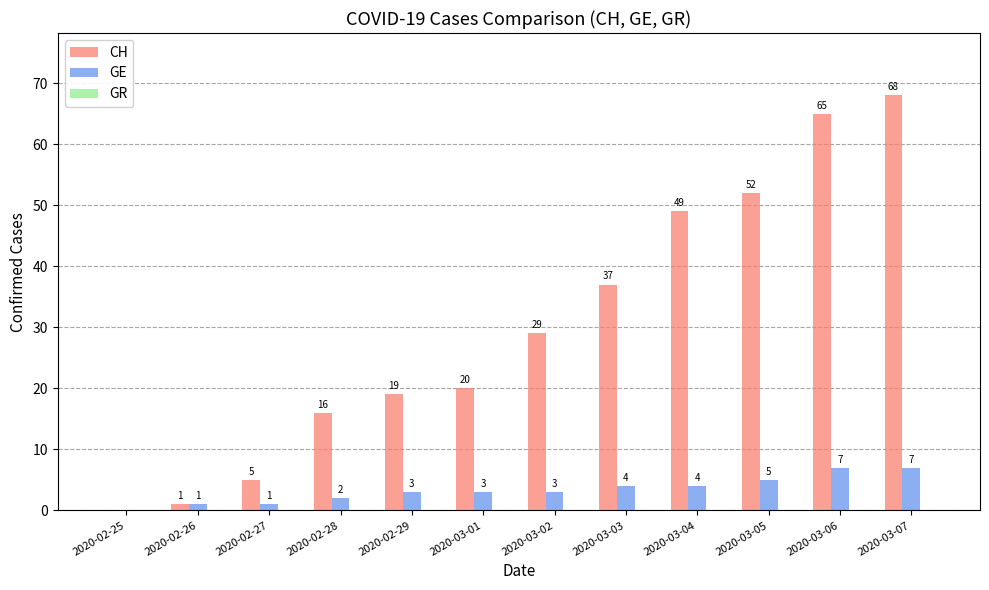

At which label is CH closest to 34?

2020-03-03